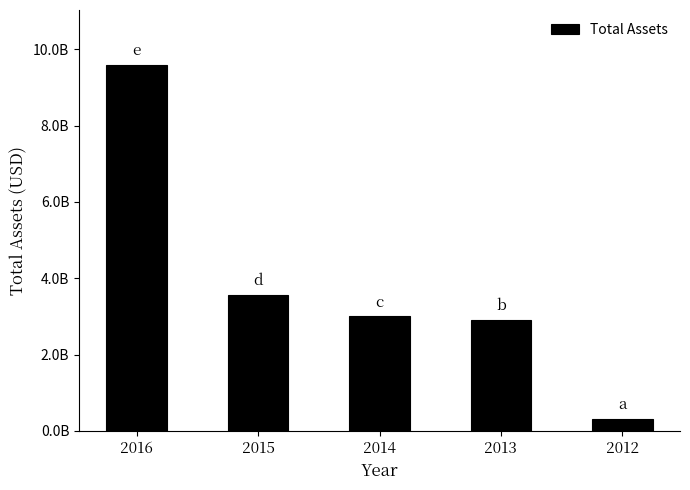

Reading left to right, what are all the values shown in this chart?

2016=9590960000	2015=3565741000	2014=3003471000	2013=2909379000	2012=315634000